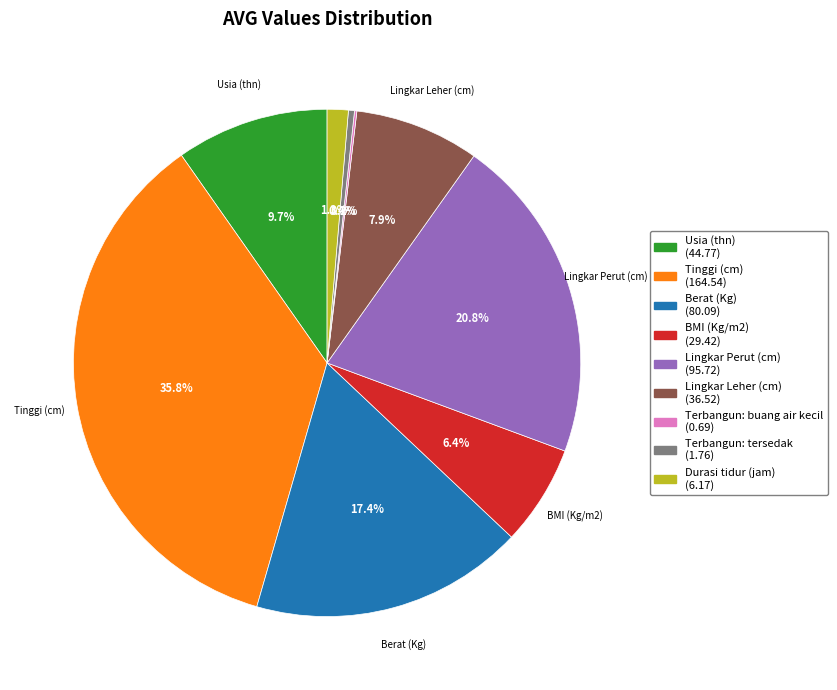

Is there any slice that represents more than half of the pie?

No